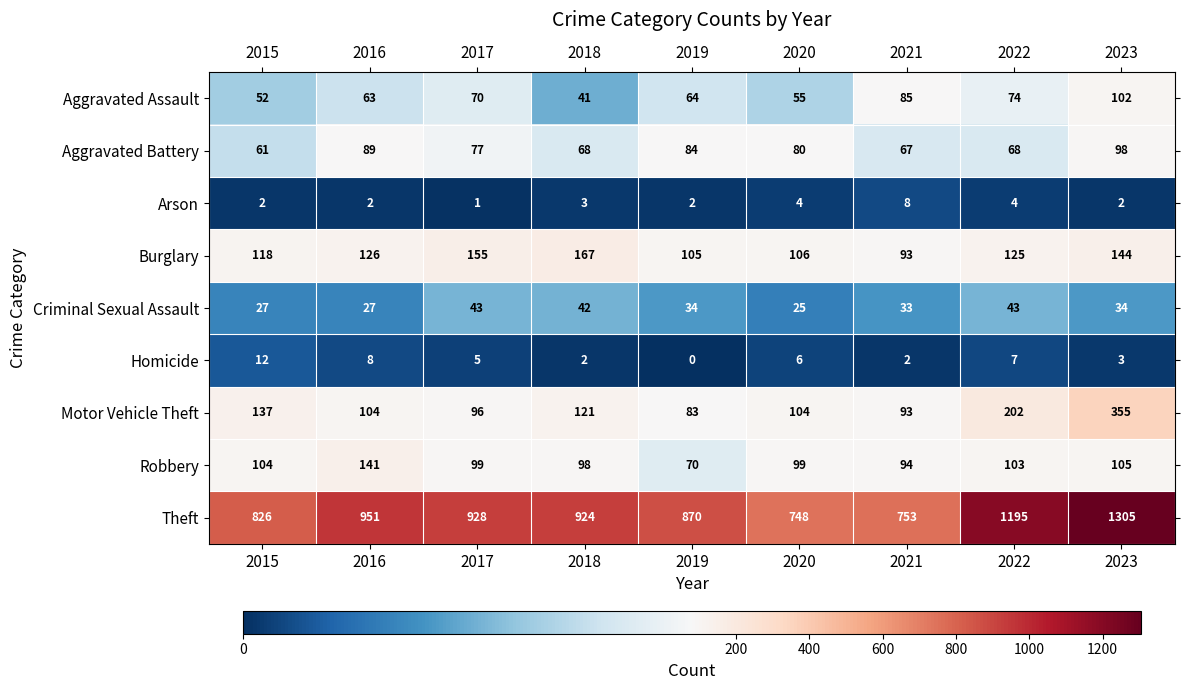

How many categories are shown in the chart?

9